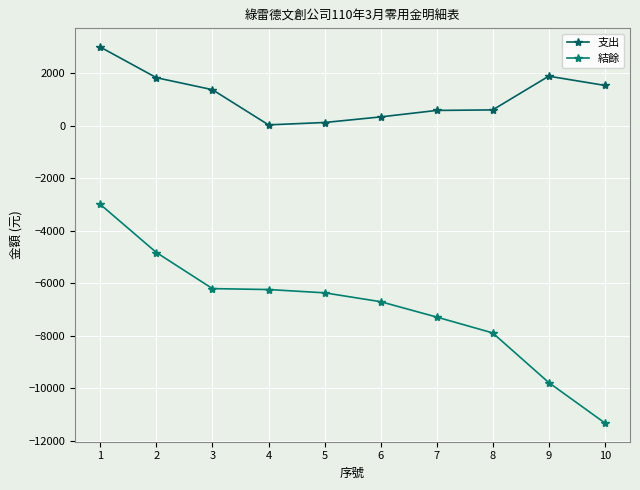

The 支出 series shows 334 at 10. True or false?

False